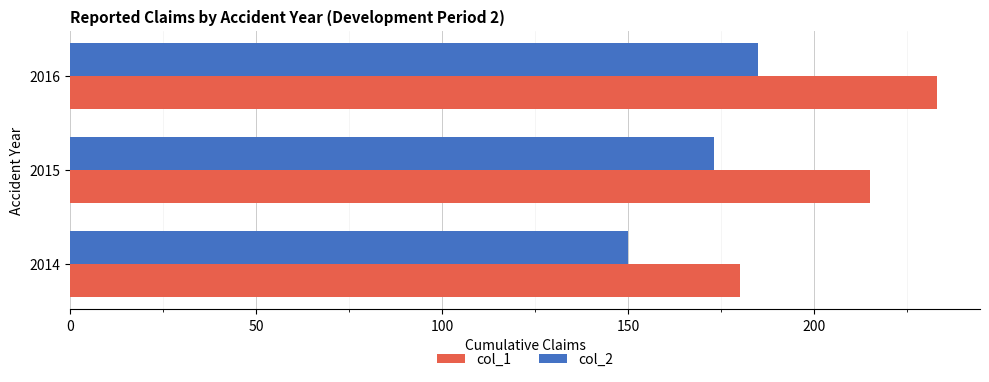

How many data points in col_1 are less than 215?

1